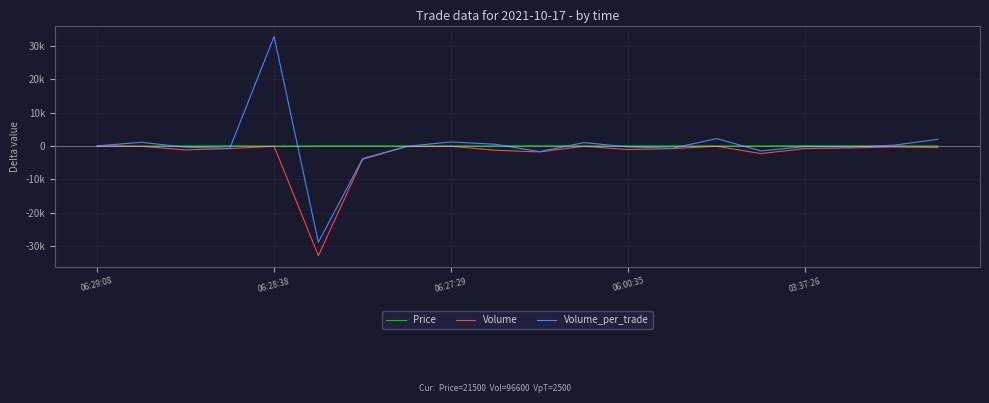

Is this an area chart (filled region under the line)?

No